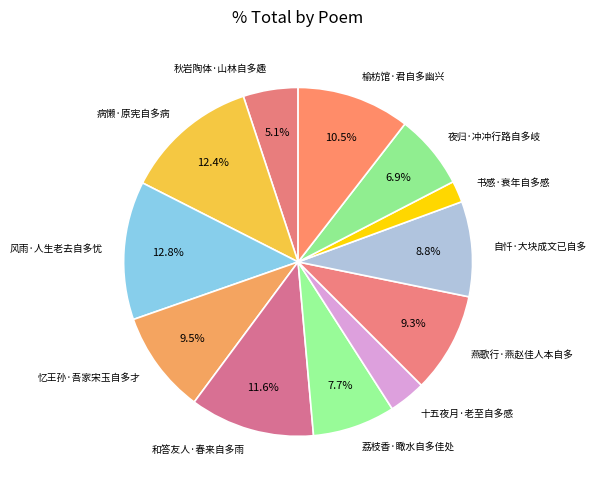

To the nearest percent, what is the difference between the 自忏·大块成文已自多 and 夜归·冲冲行路自多岐 slice percentages?

2%